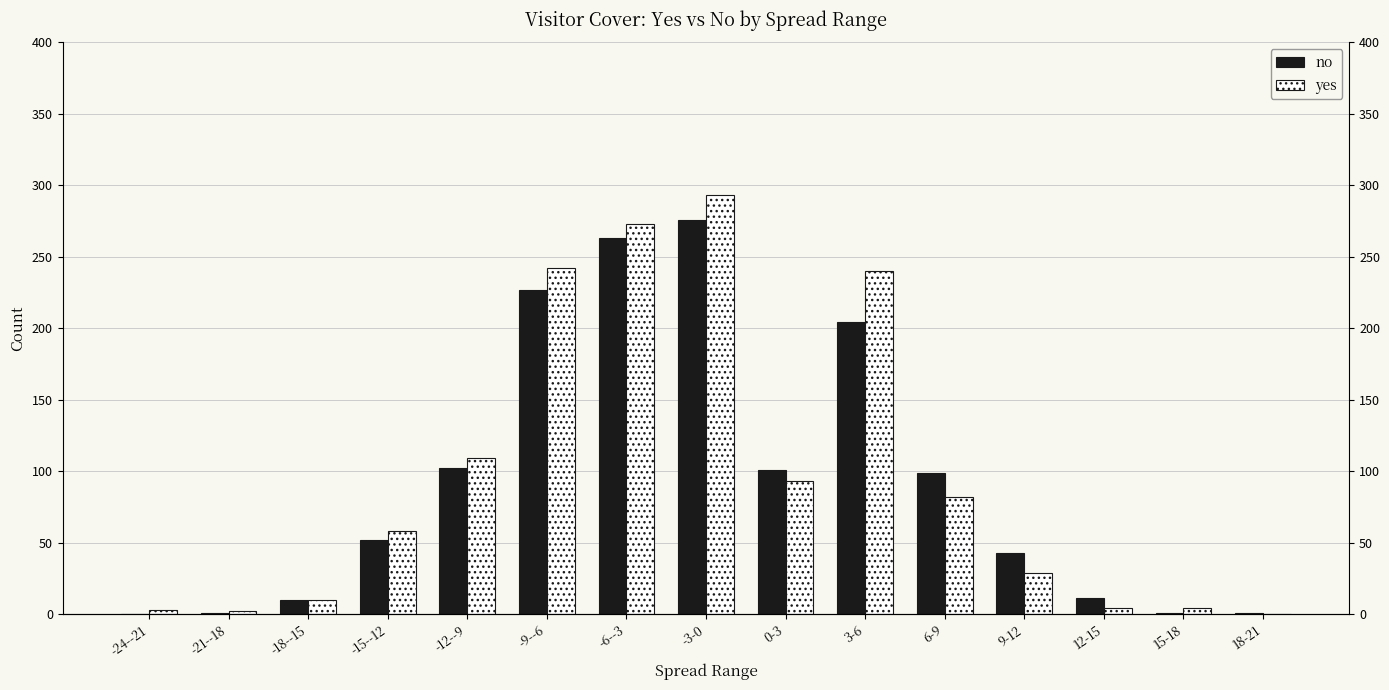

What is the difference between the maximum and minimum values in the yes series?

293